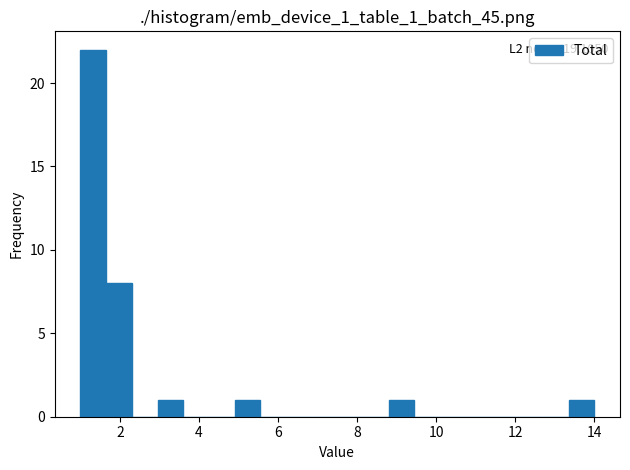

Read against the x-axis, roughly where is the centre of the tallest bar?

1.4